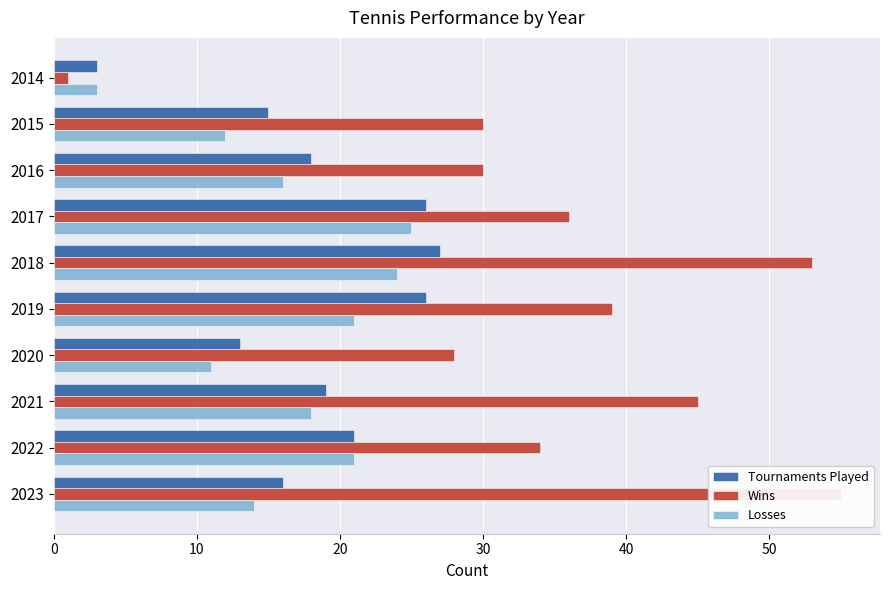

True or false: Tournaments Played has a value of 1 at 2014.

False